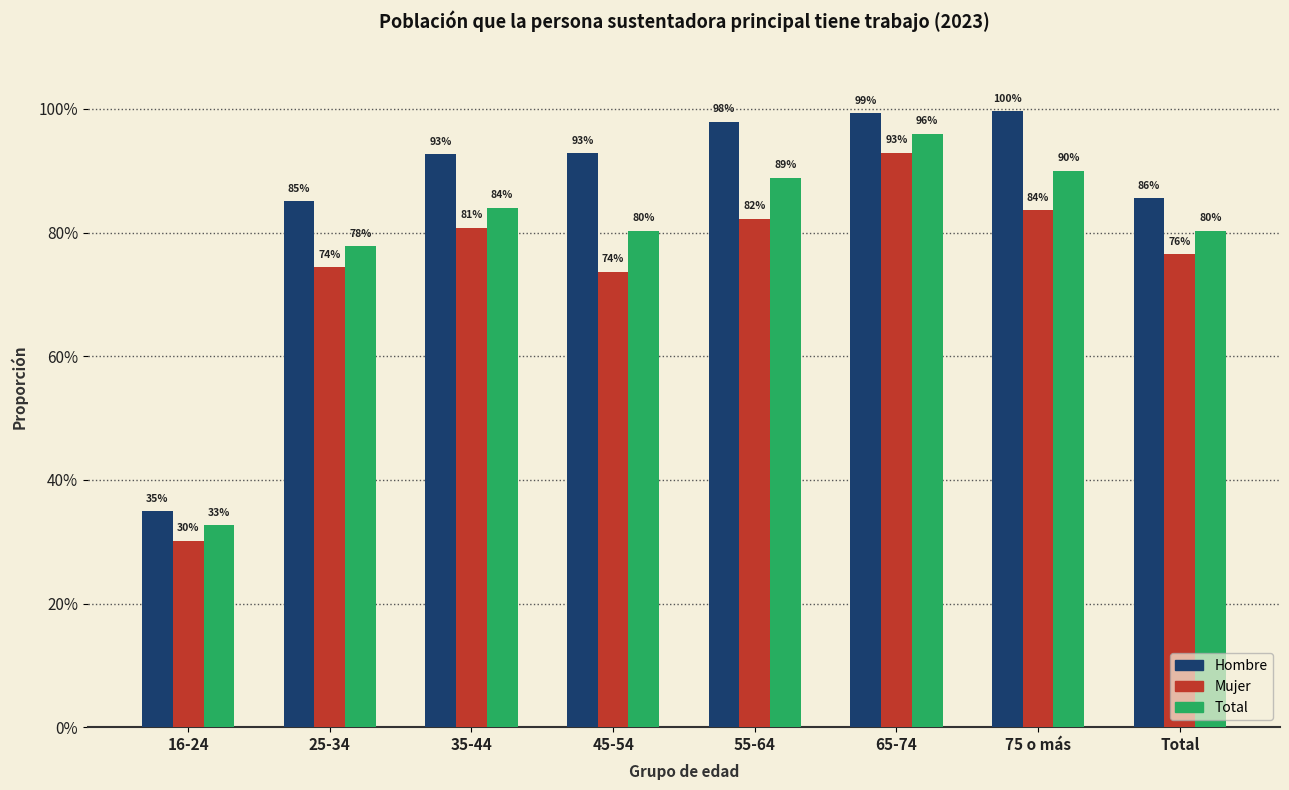

Does the chart contain stacked bars?

No